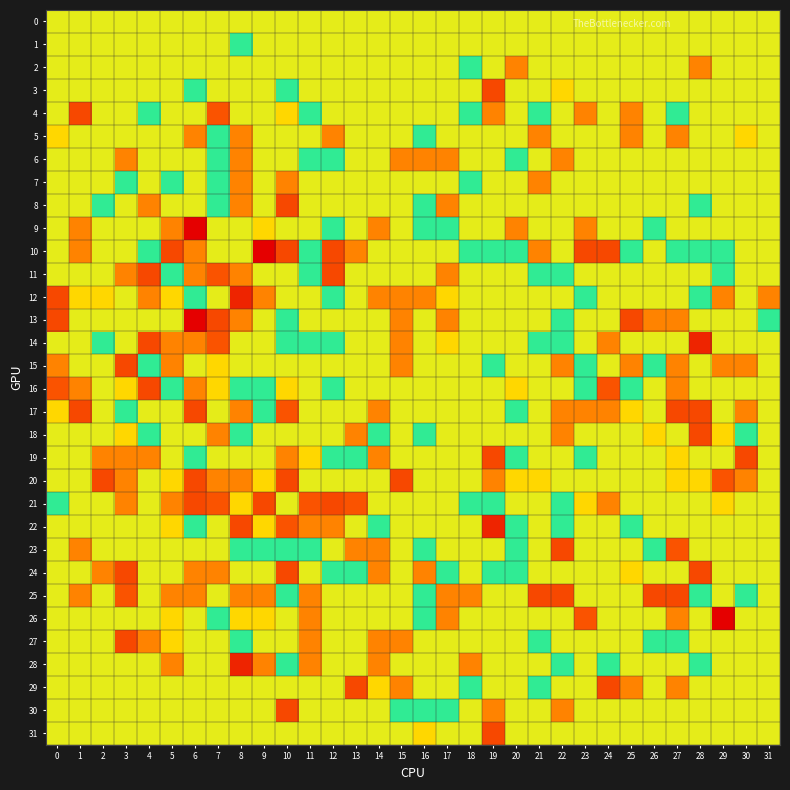

How many categories are shown in the chart?

32